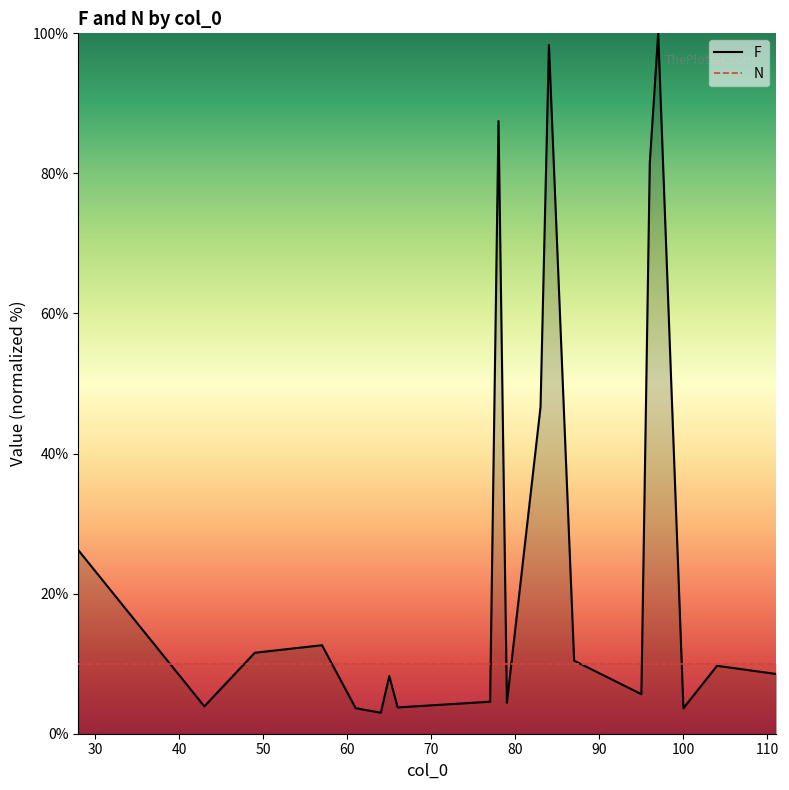

Which series has the widest spread of values?

F